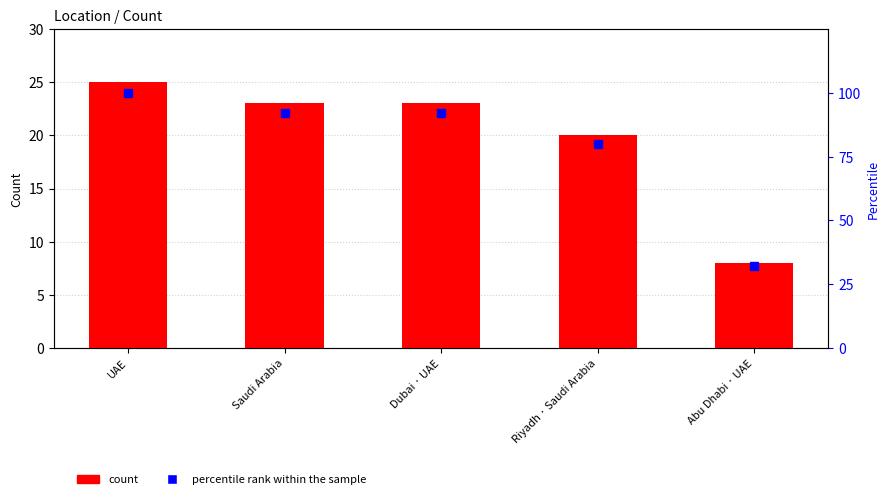

Which series has the largest total across all categories?

percentile rank within the sample